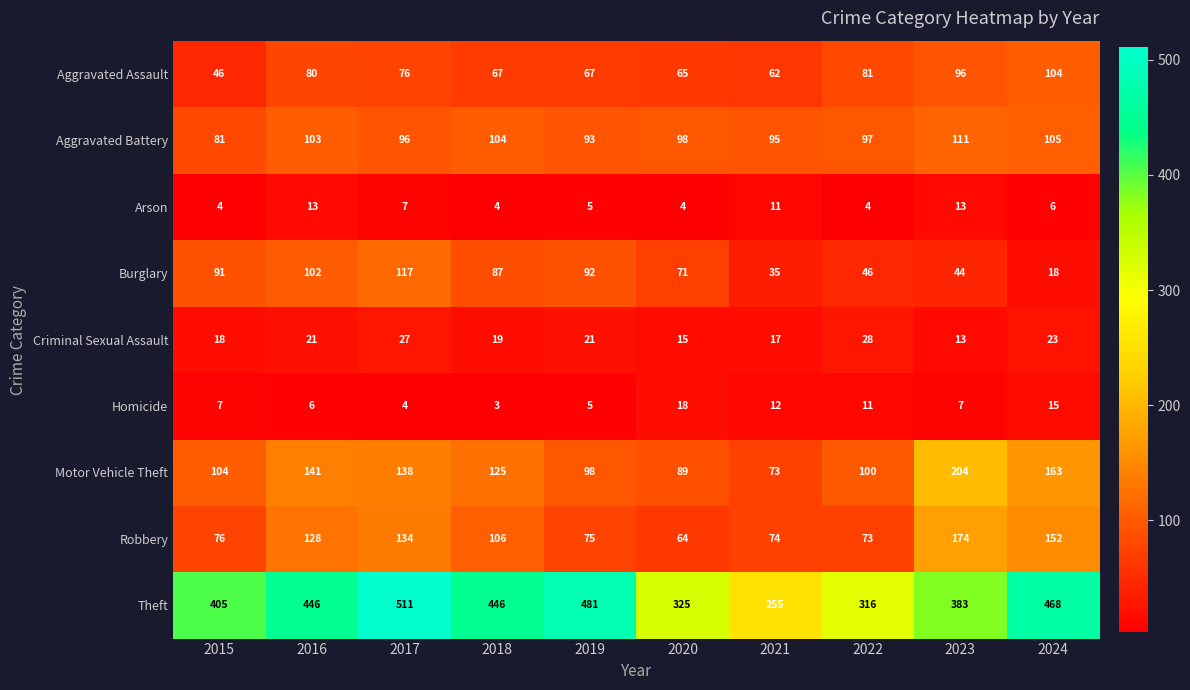

Rank the series by their maximum value, from highest to lowest.

Theft, Motor Vehicle Theft, Robbery, Burglary, Aggravated Battery, Aggravated Assault, Criminal Sexual Assault, Homicide, Arson